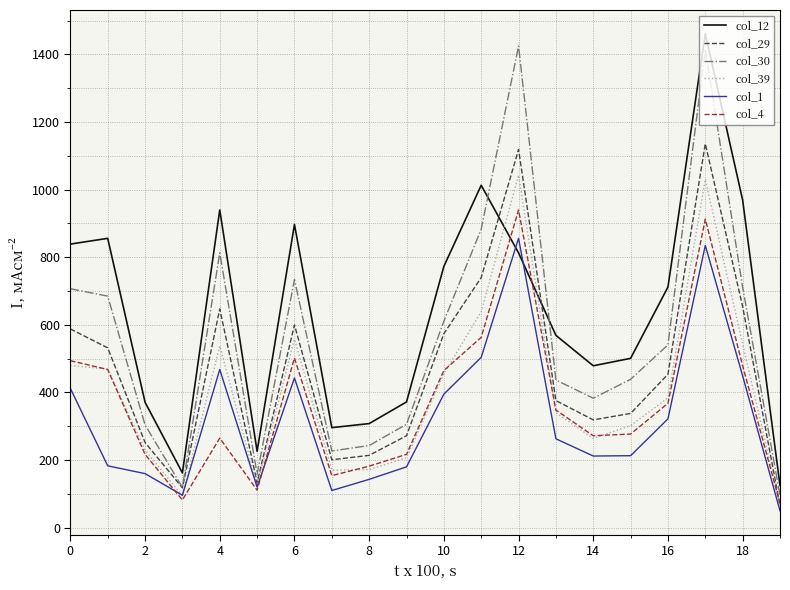

How many times do col_29 and col_12 cross each other?

2